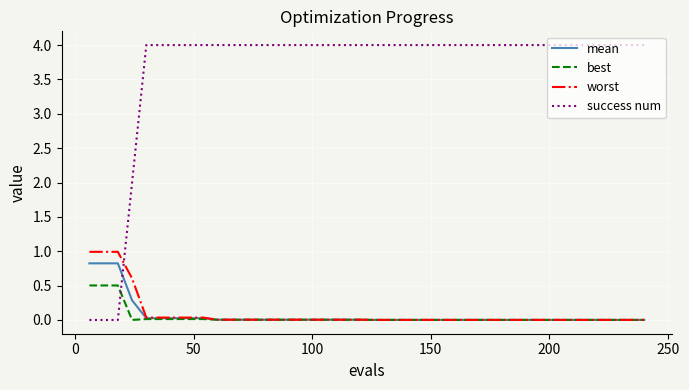

What is the highest value of the worst series?

1.0